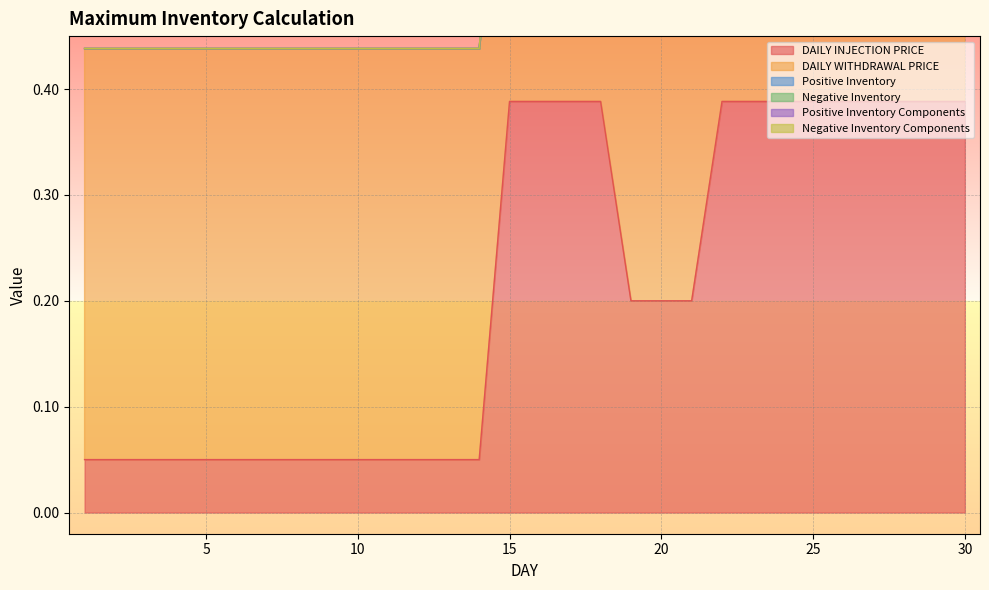

The DAILY INJECTION PRICE series shows 0.4 at 29. True or false?

True